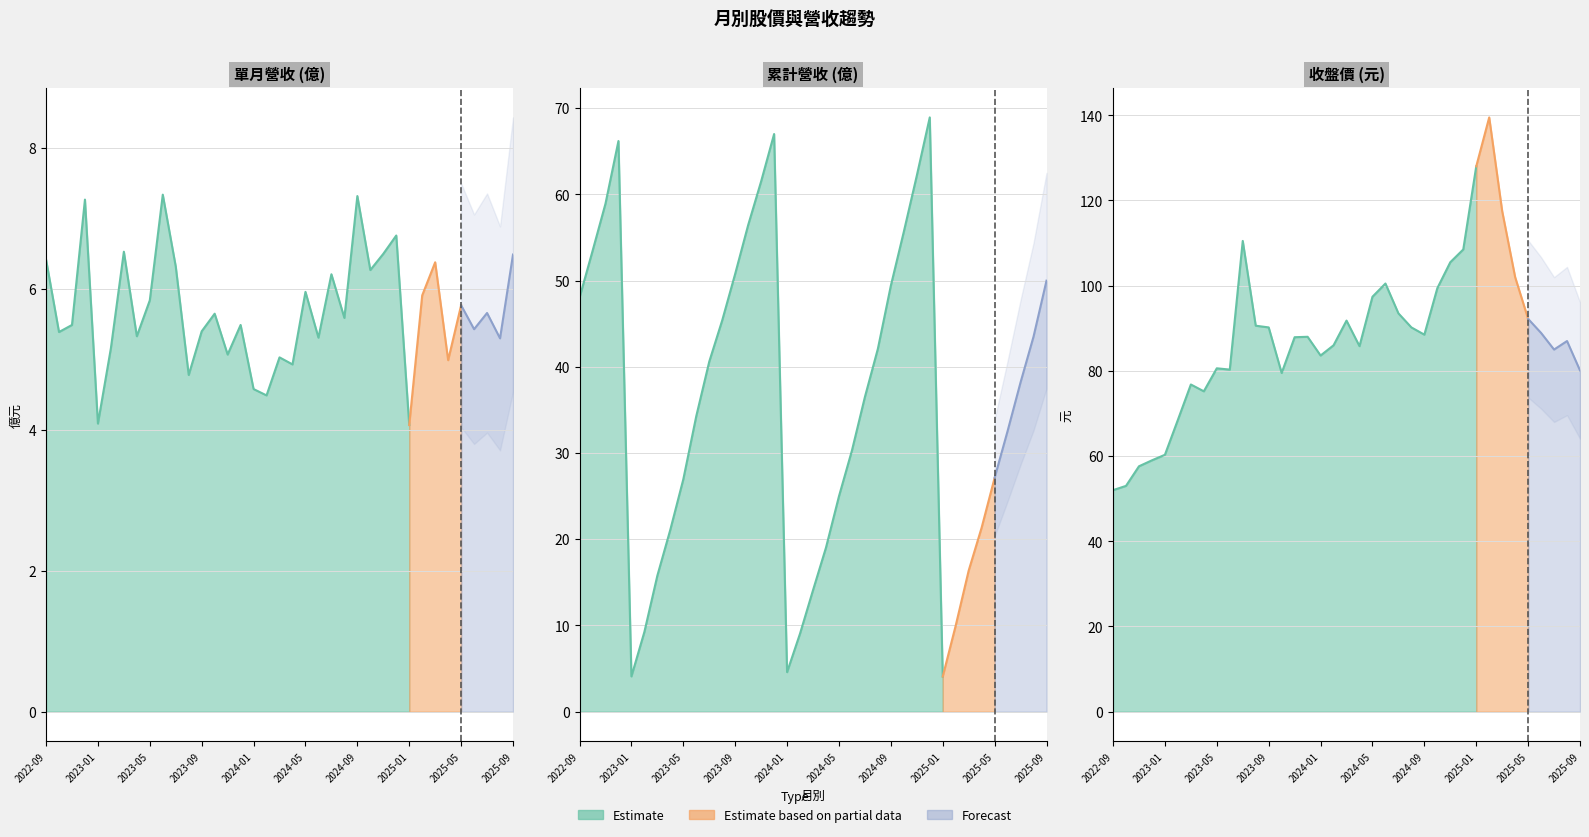

Between 2025-02 and 2025-07, which series saw the biggest shift?

收盤價(元)